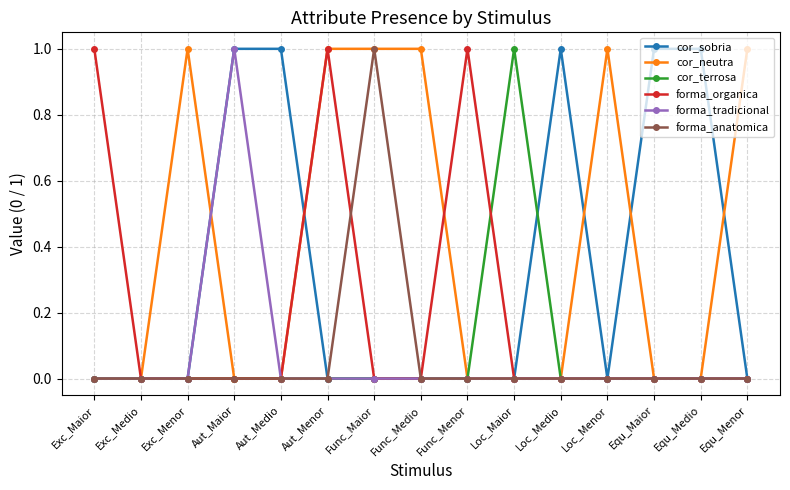

Which series has the largest total across all categories?

cor_neutra